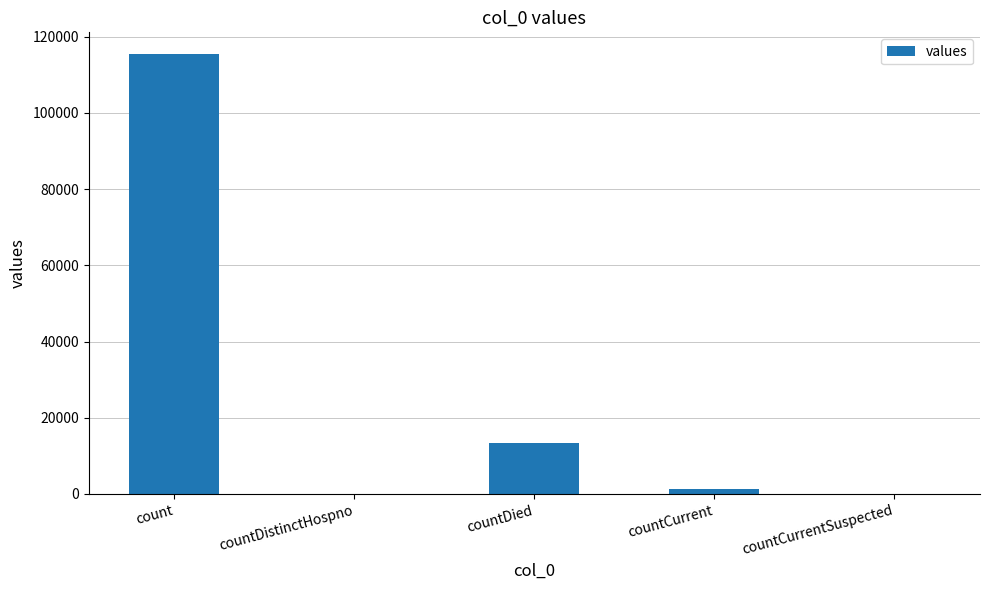

The chart shows a value of 13343 at countDied. True or false?

True